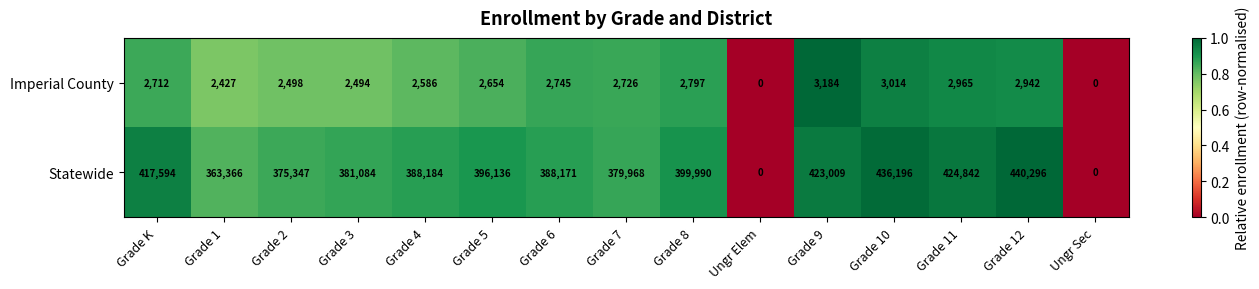

How many series are shown in this chart?

2